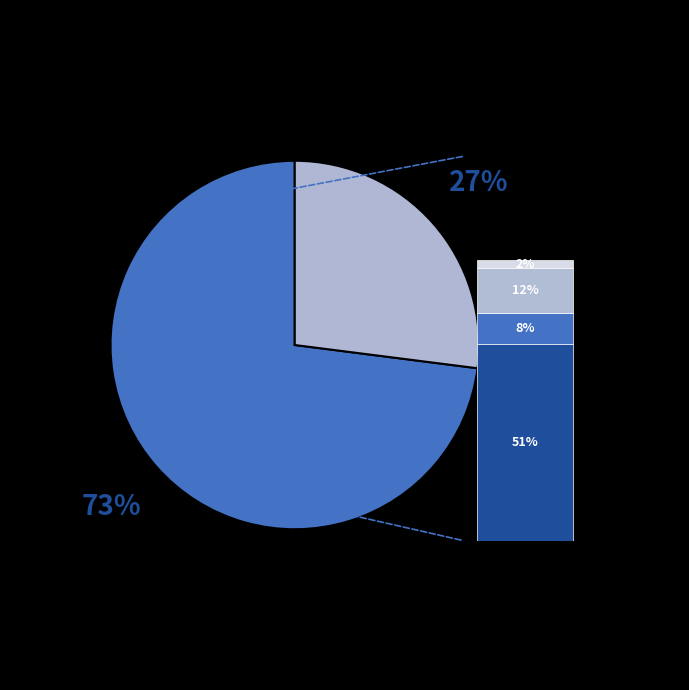

Does any single category account for the majority?

Yes